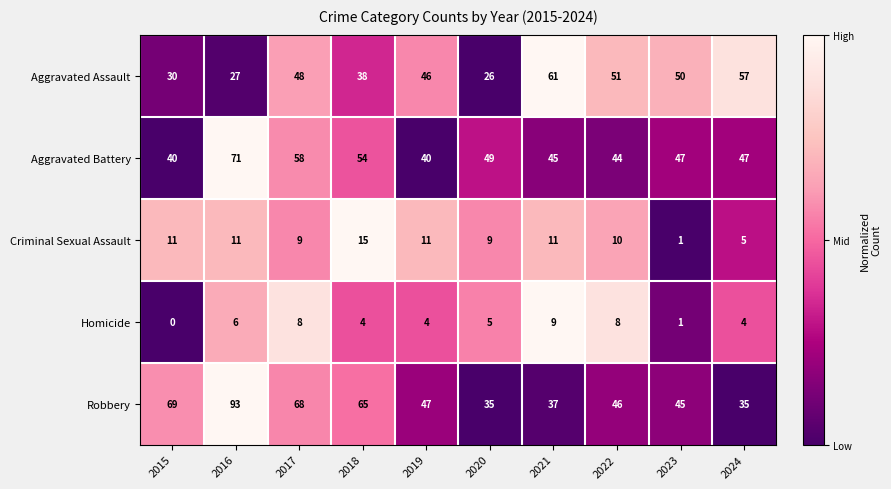

The Criminal Sexual Assault series shows 10 at 2018. True or false?

False